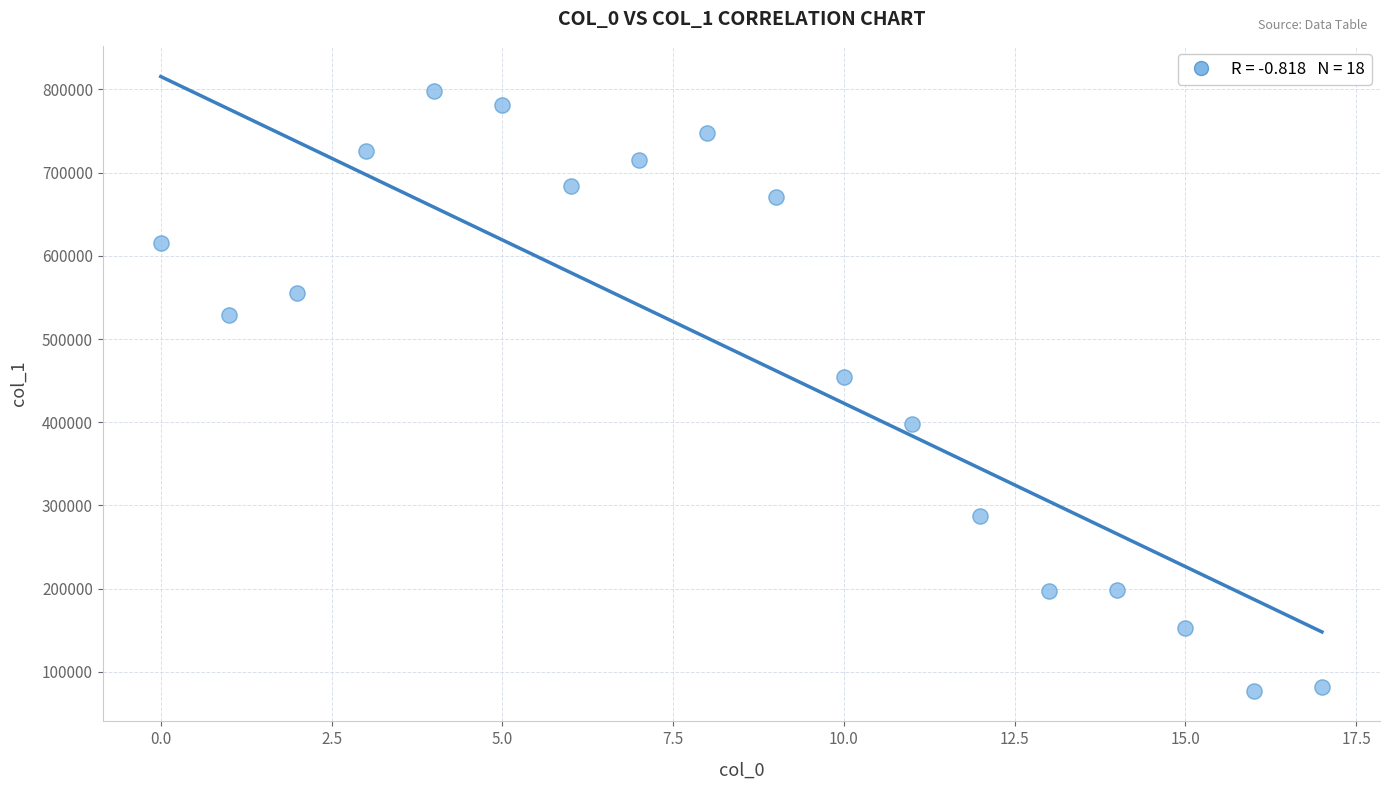

What Y value in the scatter plot is closest to 438008?

454391